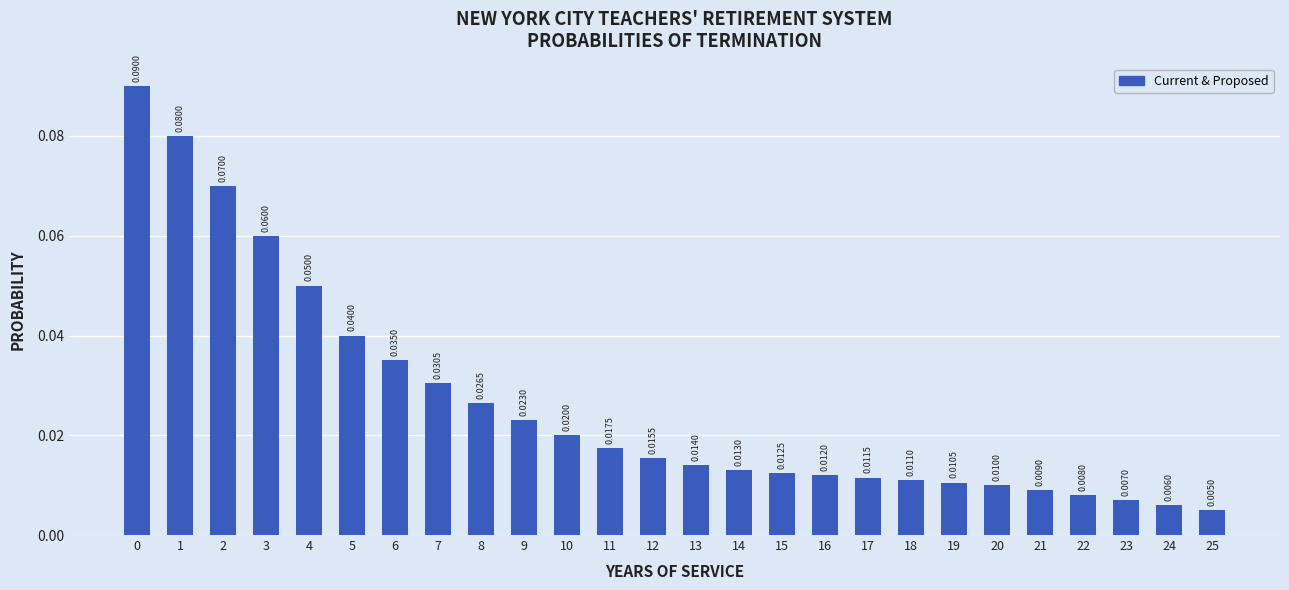

Are the bars horizontal?

No